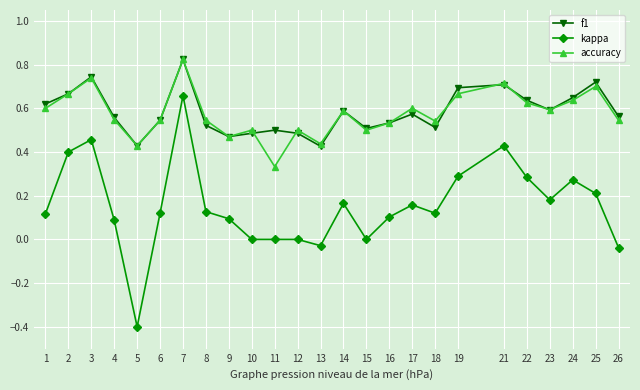

At which label does kappa reach its peak?

7